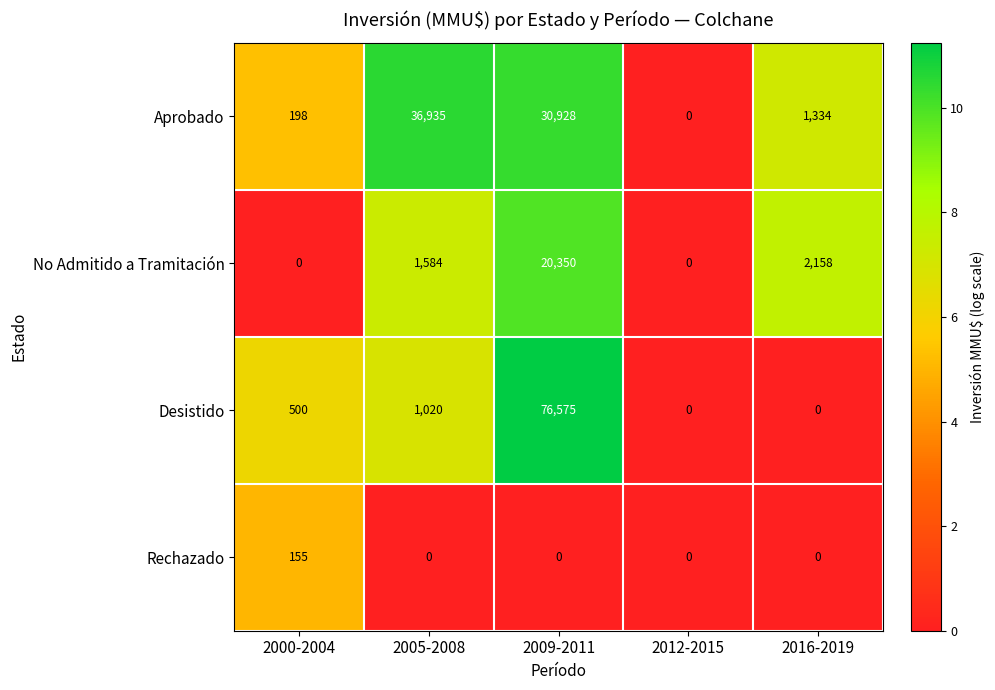

What is the greatest value displayed?

76575